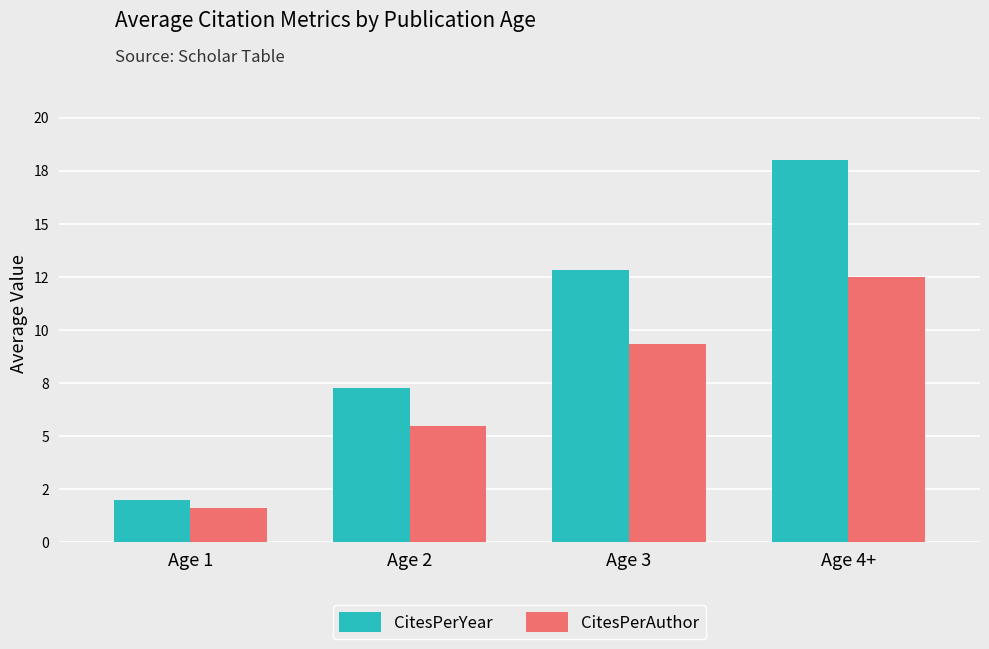

Which has a higher value, Age 1 or Age 3?

Age 3